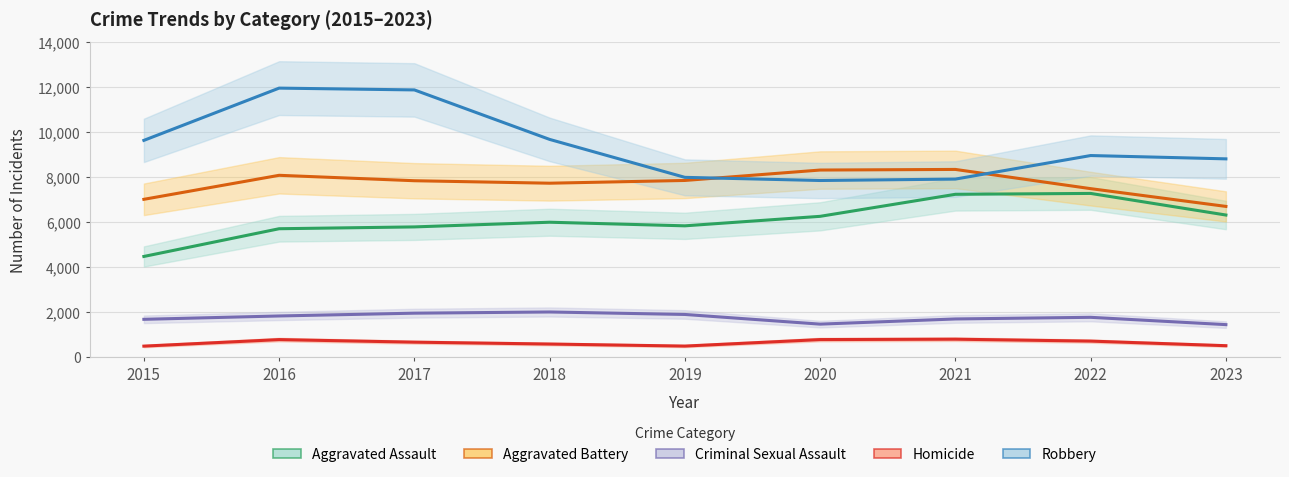

At how many categories does at least one series exceed 11252?

2